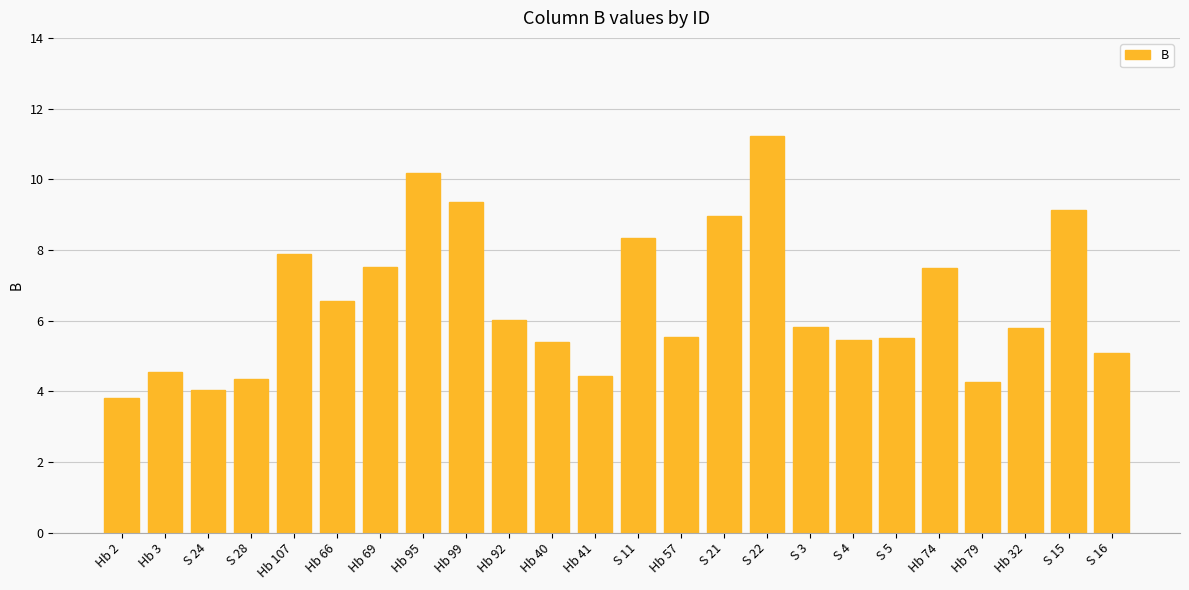

True or false: the data shows 7.6 at Hb 3.

False